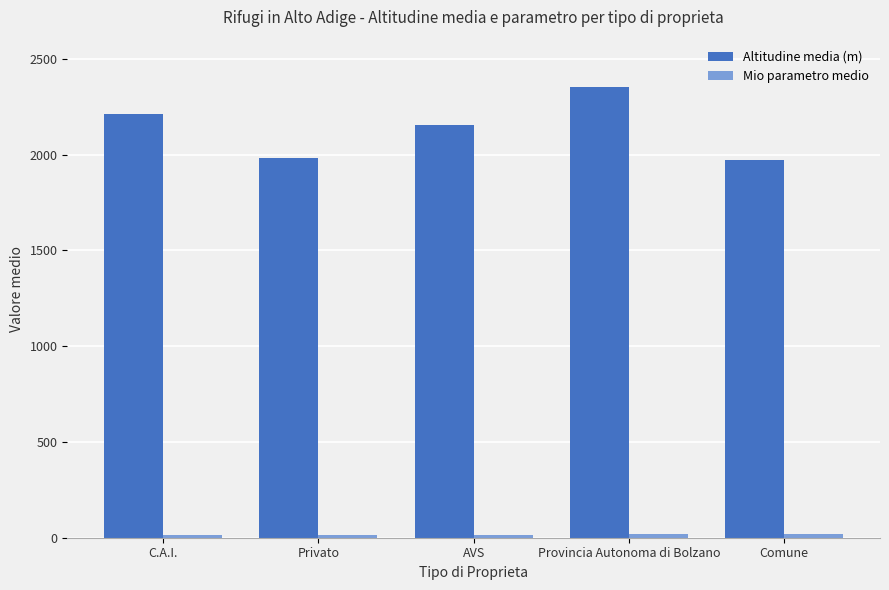

The Altitudine media (m) series shows 1321 at AVS. True or false?

False